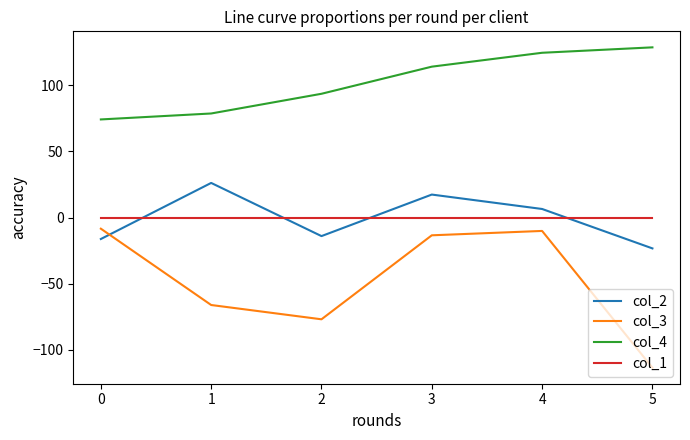

What is the lowest value of the col_4 series?

74.2